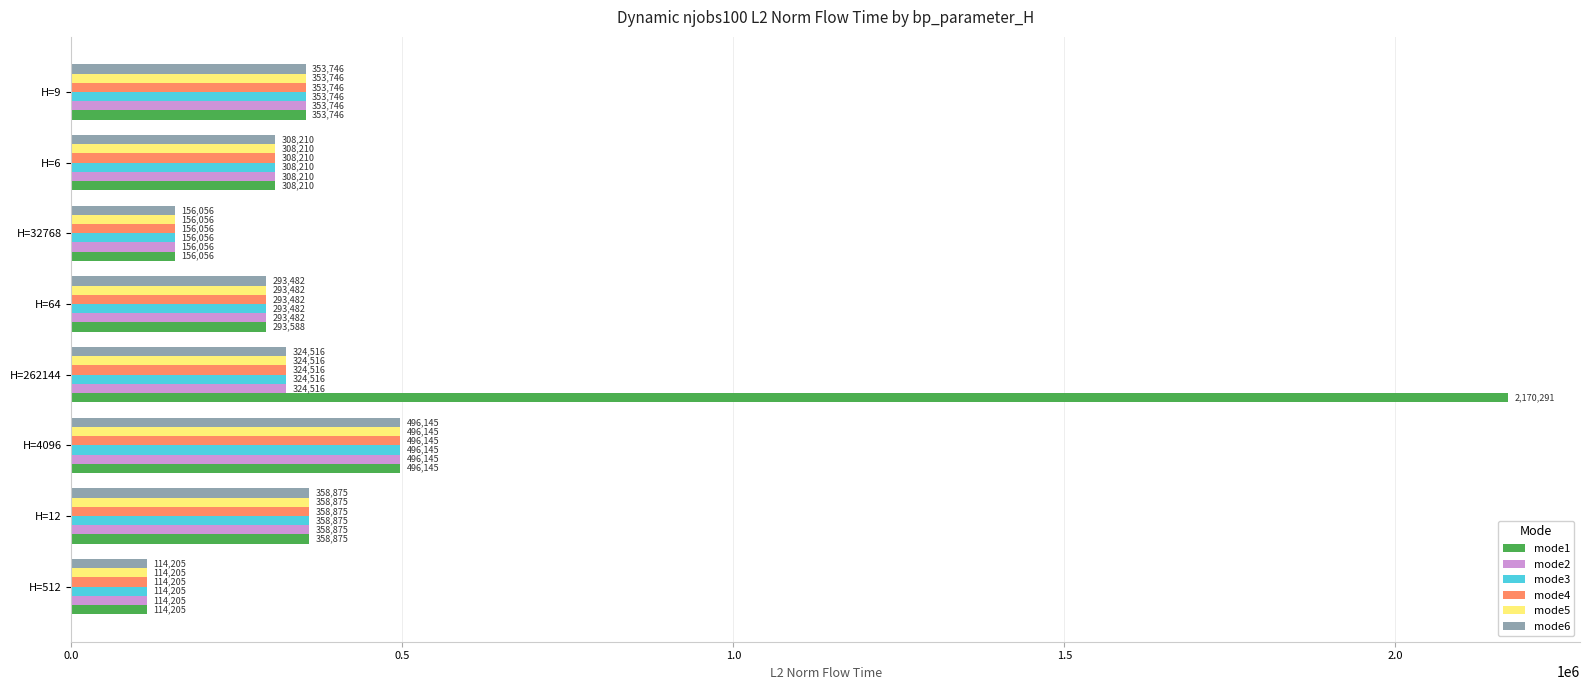

Where is mode2 nearest to the value 305175?

H=6